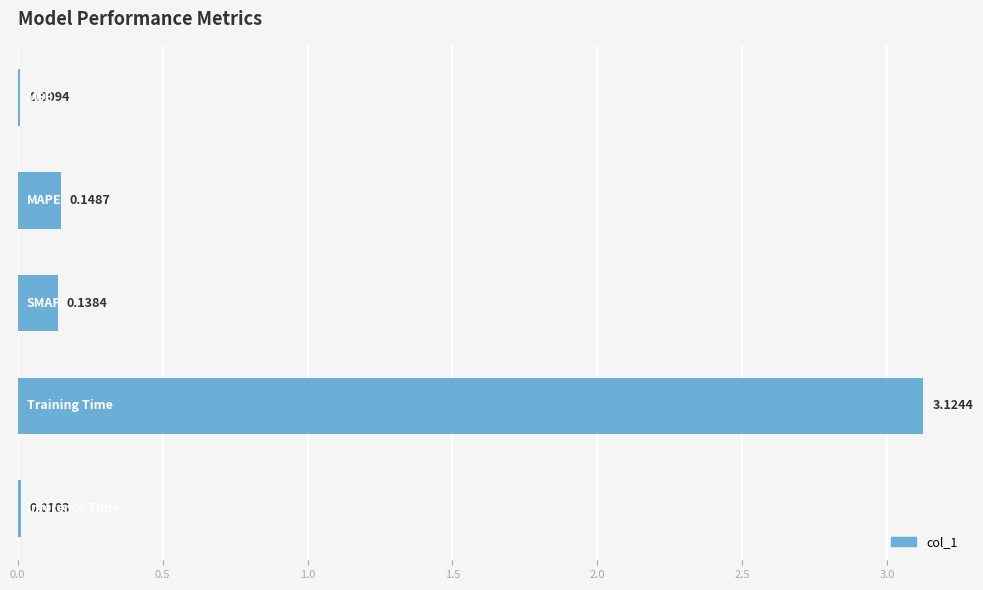

What is the sum of all values?

3.4